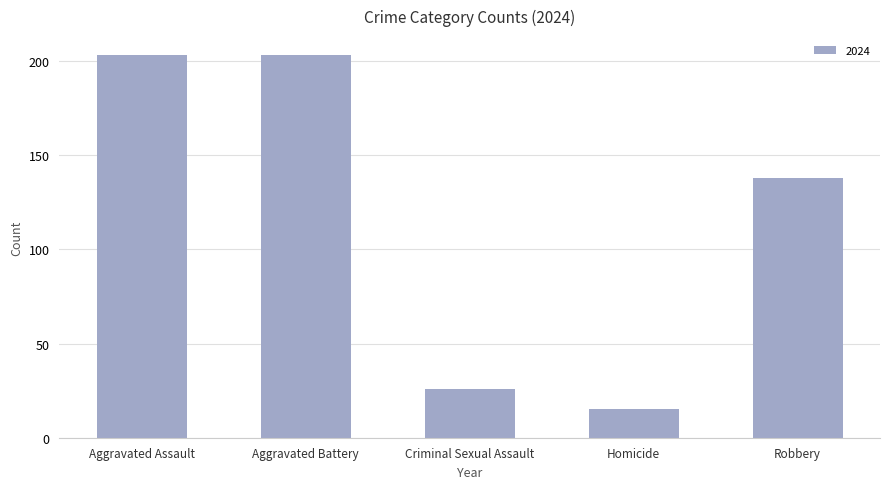

Where is the data nearest to the value 109?

Robbery